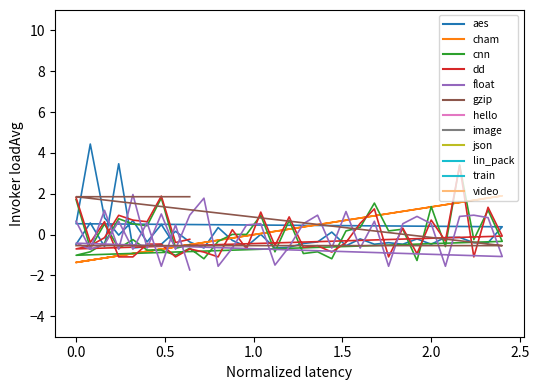

How many data points in aes are above 0?

12